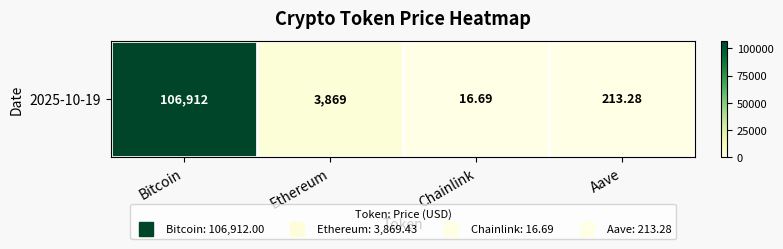

Count the number of categories in the chart.

4